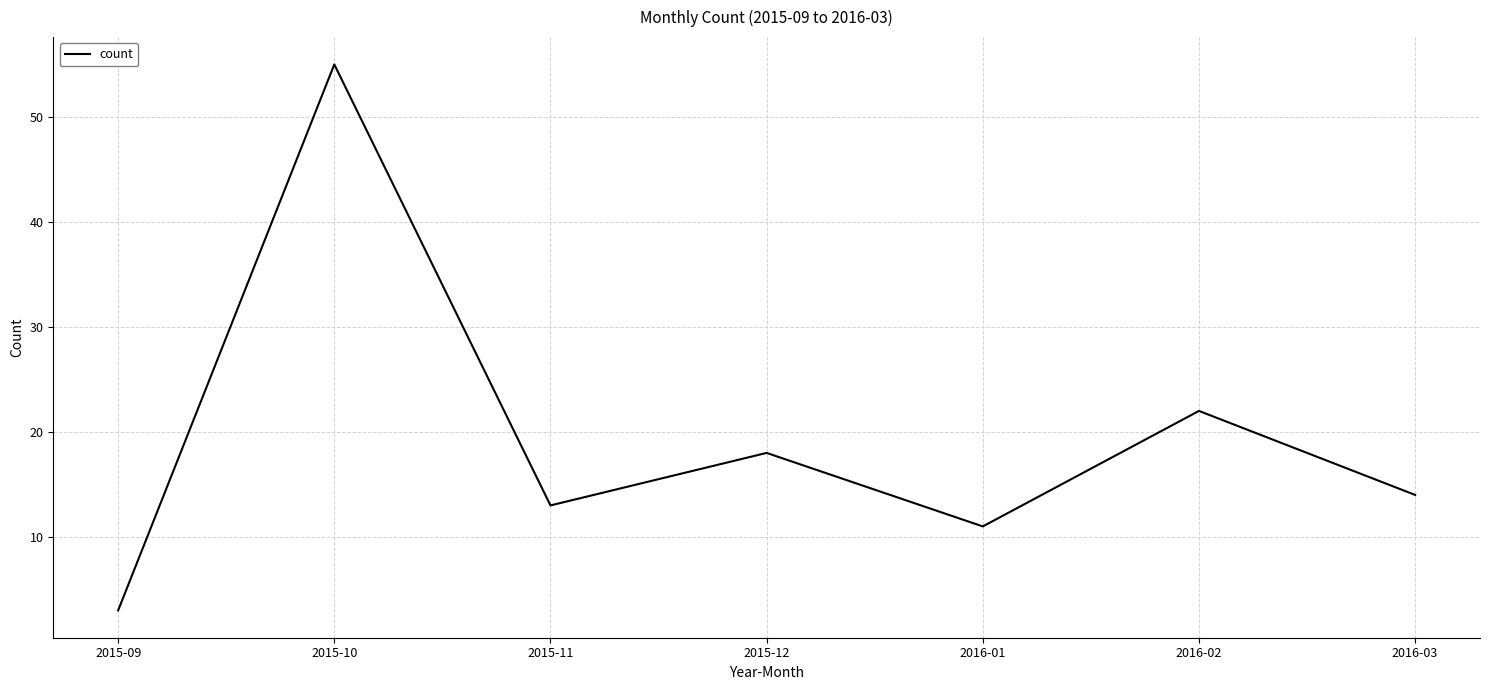

What is the difference between the second highest and second lowest values?

11